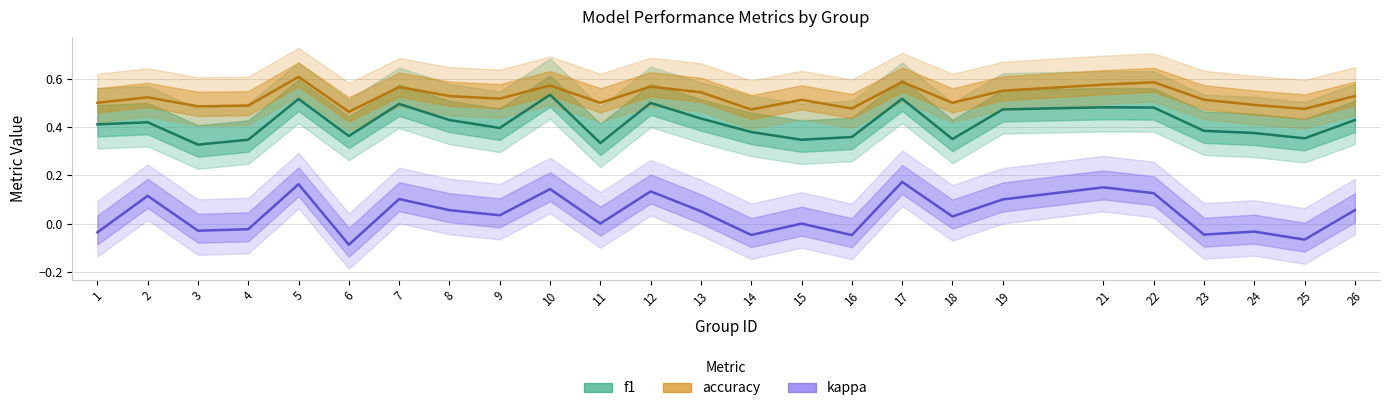

Where is accuracy nearest to the value 0?

6